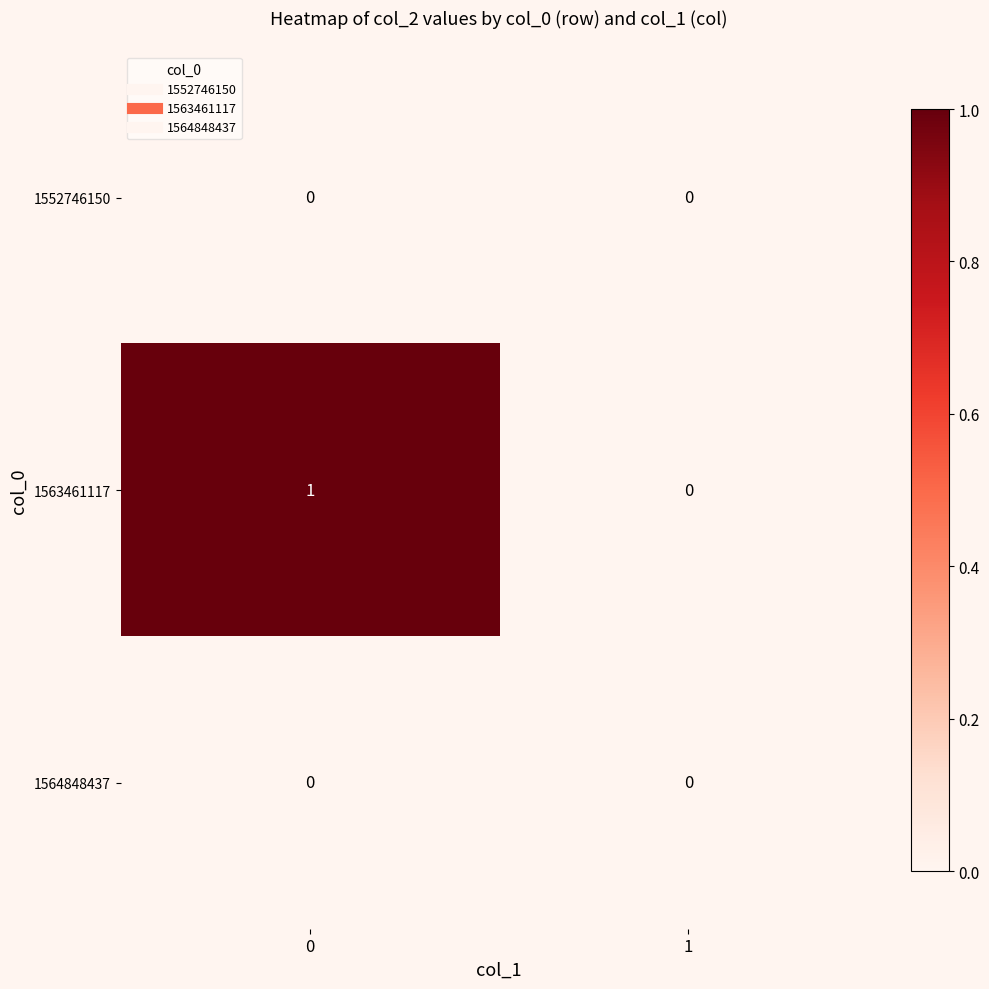

Between 0 and 1, which series saw the biggest shift?

1563461117